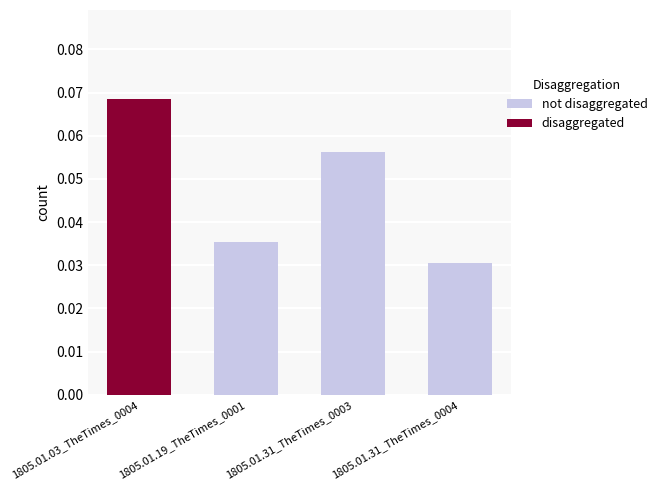

Which label corresponds to the smallest value in the chart?

1805.01.31_TheTimes_0004